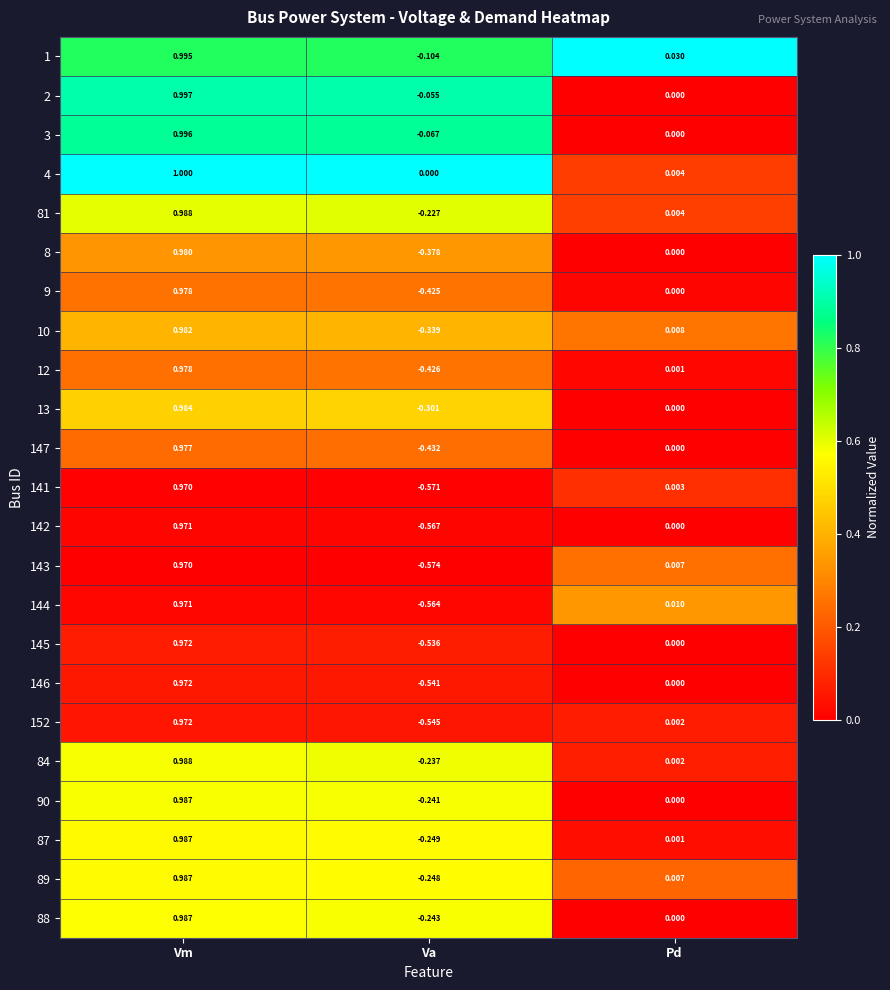

Which series has the largest range (max minus min)?

143